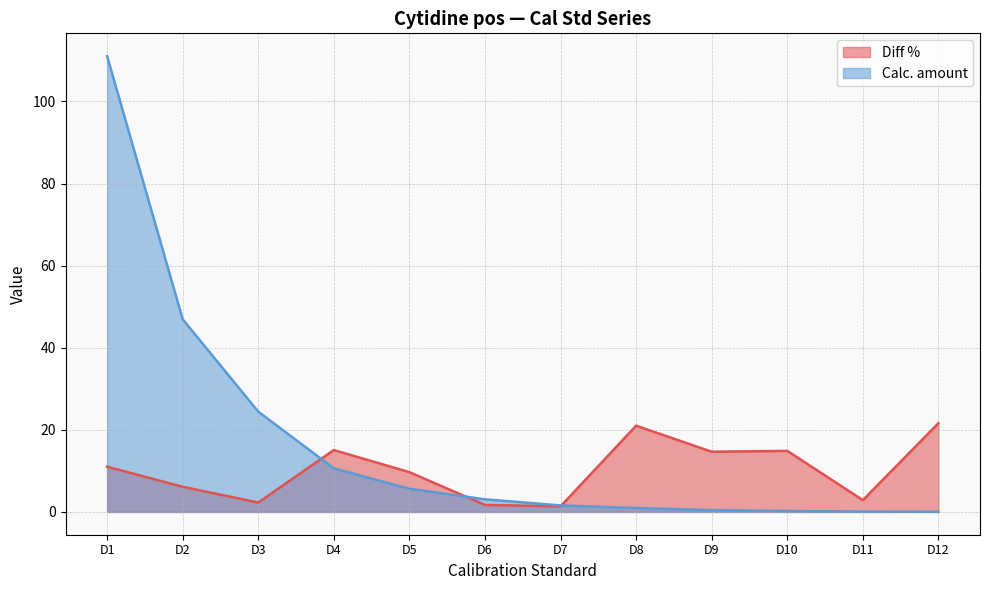

Reading left to right, transcribe all the data shown in this chart.

Diff %: 11.0	6.1	2.3	15.1	9.7	1.7	1.4	21.0	14.7	14.9	2.9	21.6
Calc. amount: 111.0	46.9	24.4	10.6	5.6	3.1	1.6	0.9	0.4	0.2	0.1	0.0